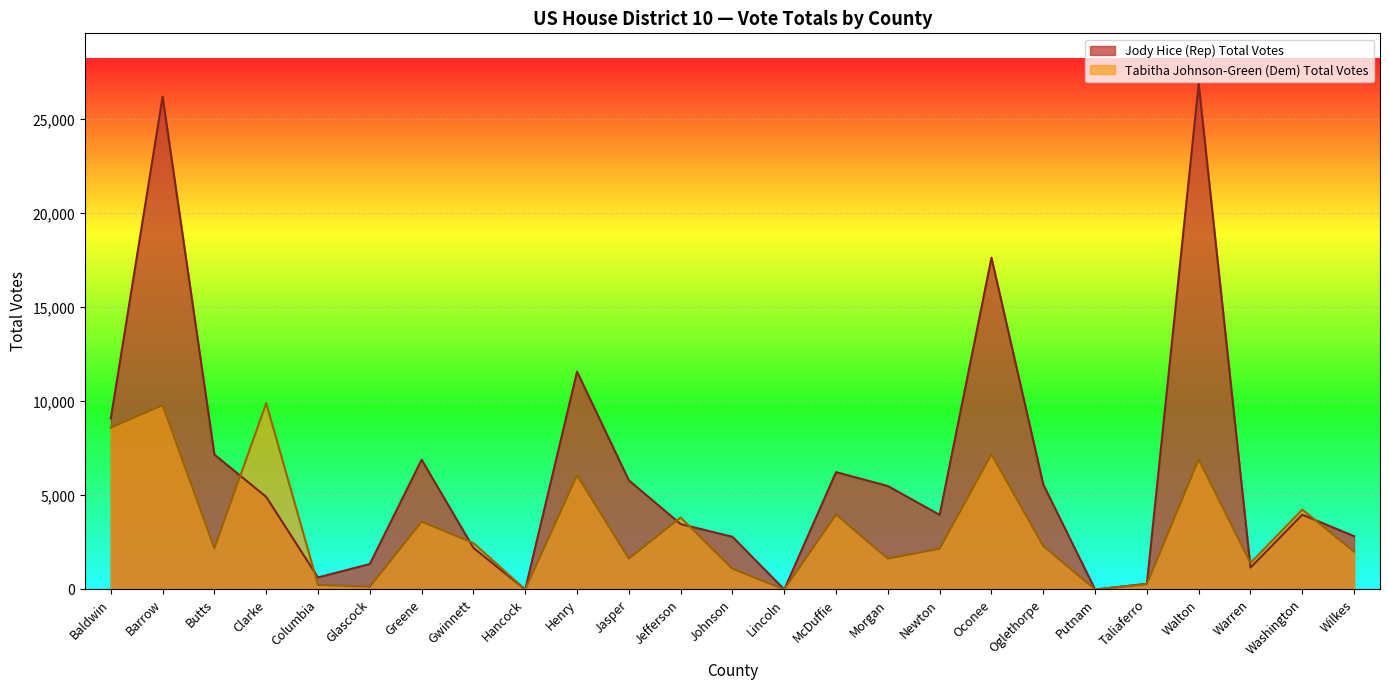

How many values in Jody Hice (Rep) Total Votes are above zero?

22